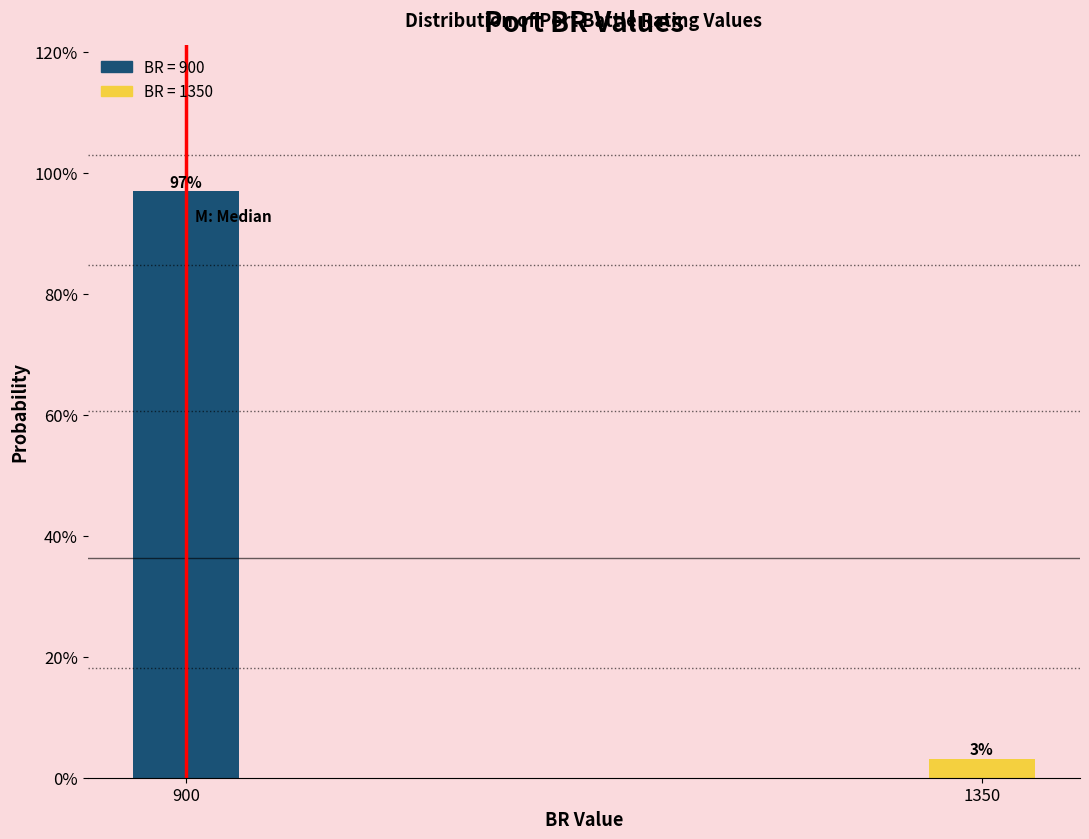

Between 900 and 1350, which is larger?

900